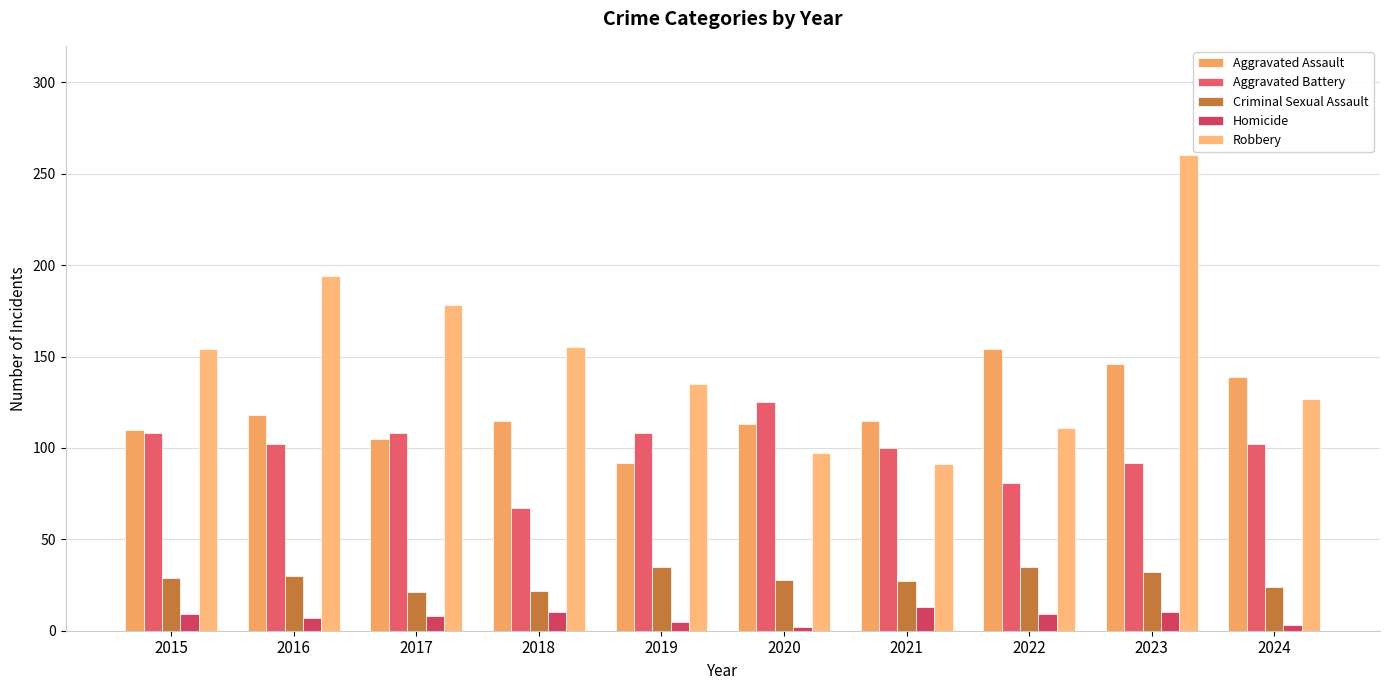

At how many categories does at least one series exceed 205?

1